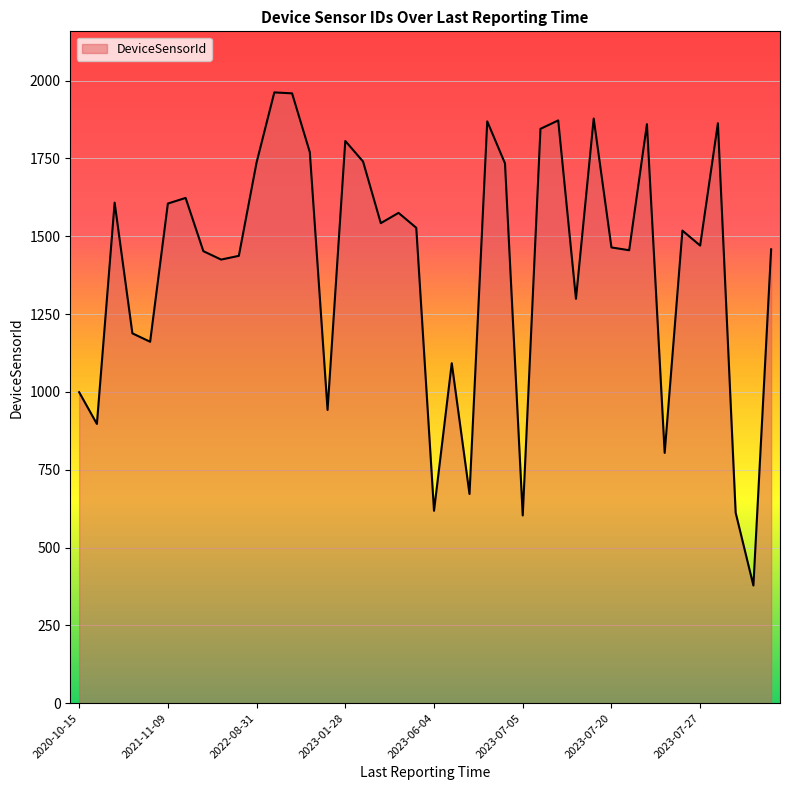

What is the maximum value shown in the chart?

1962